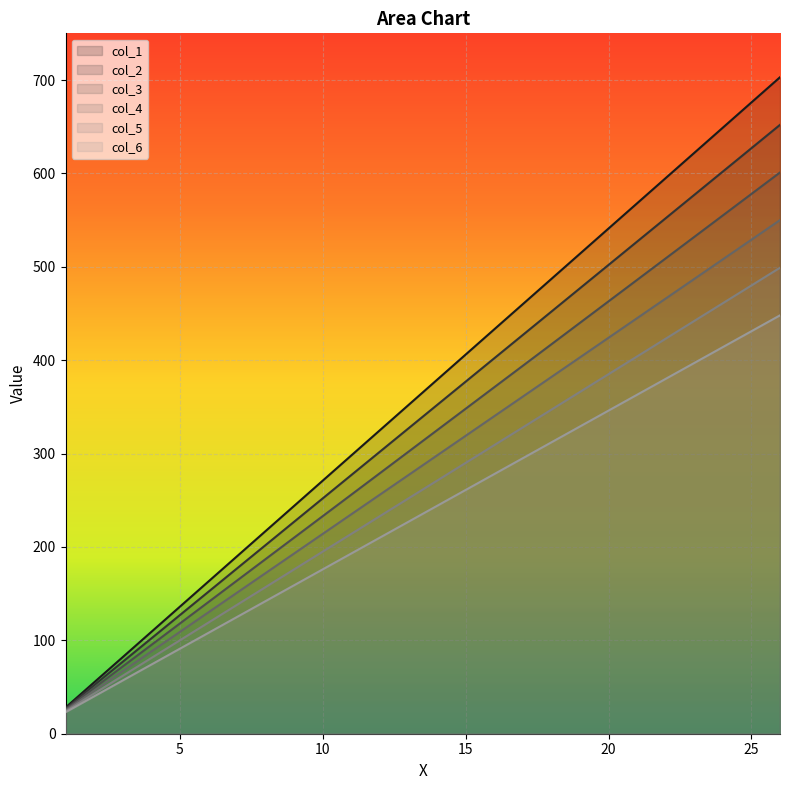

What is the sum of the col_4 values at 19 and 22?

869